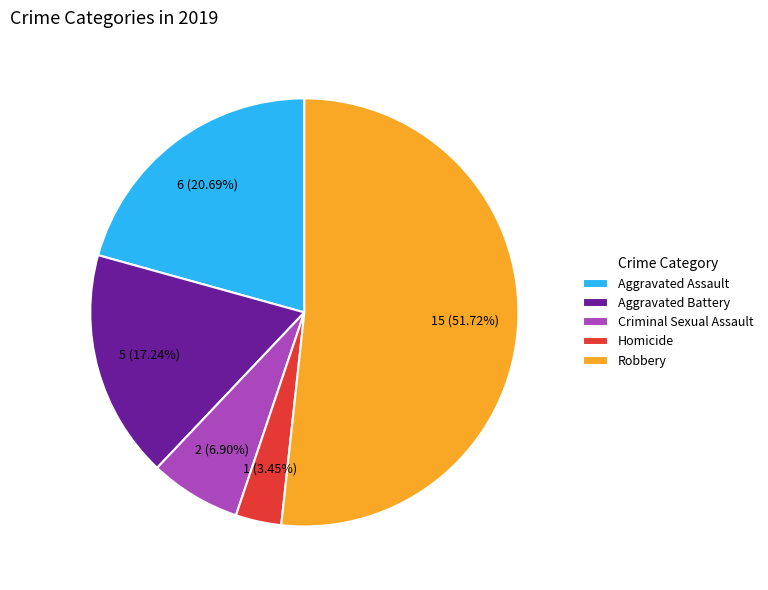

What percentage is the Criminal Sexual Assault slice, to the nearest percent?

7%